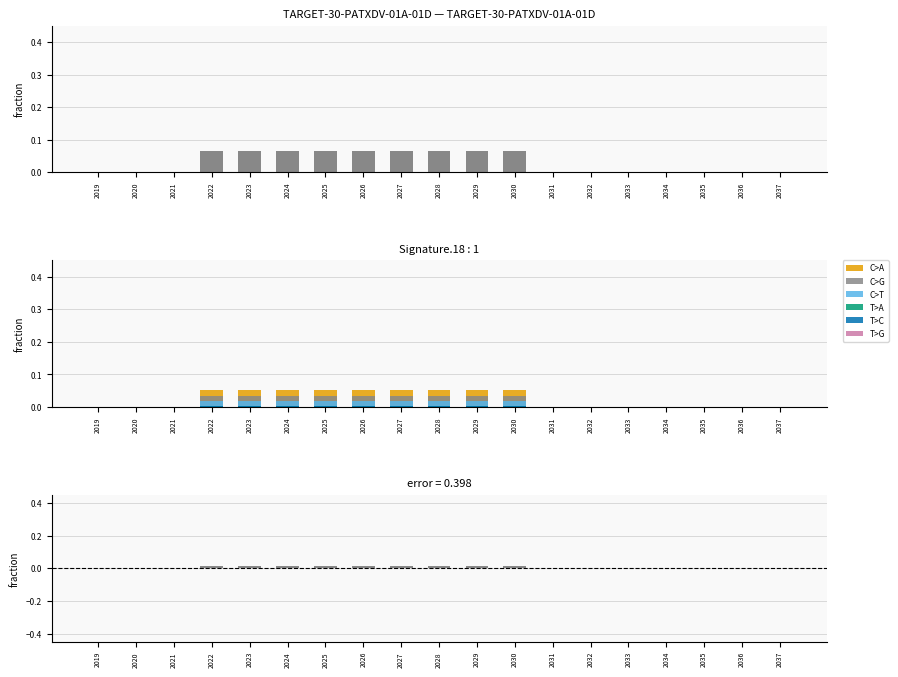

At which category does the chart reach its peak across all series?

2022